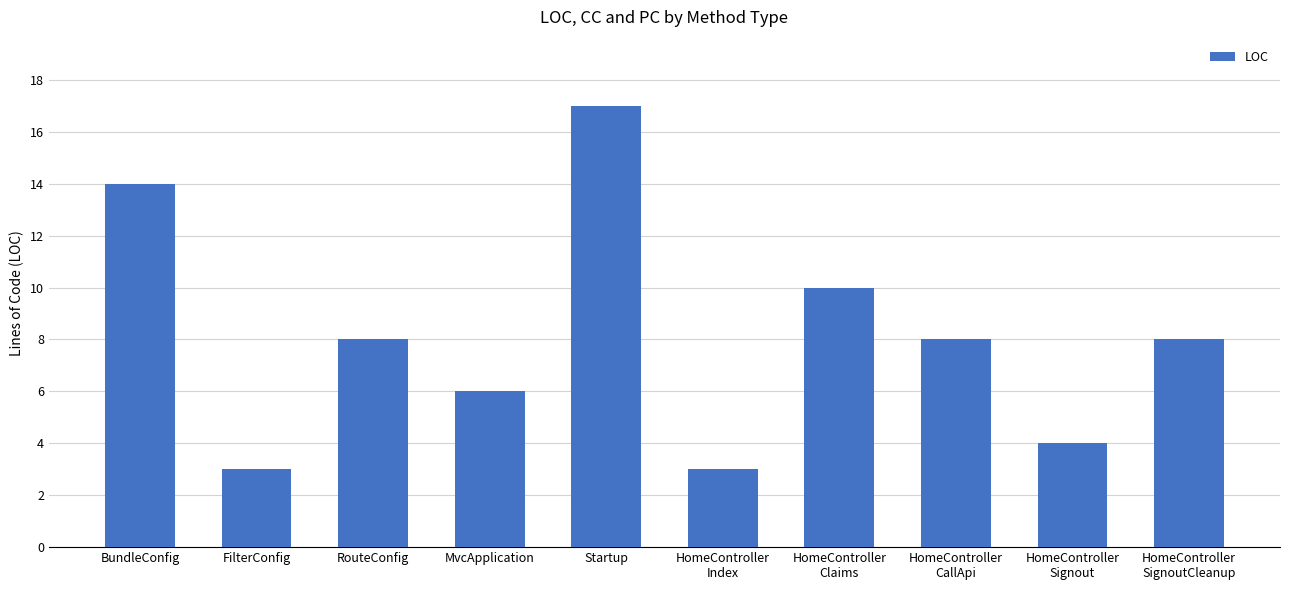

What is the difference between the values at MvcApplication and BundleConfig?

8